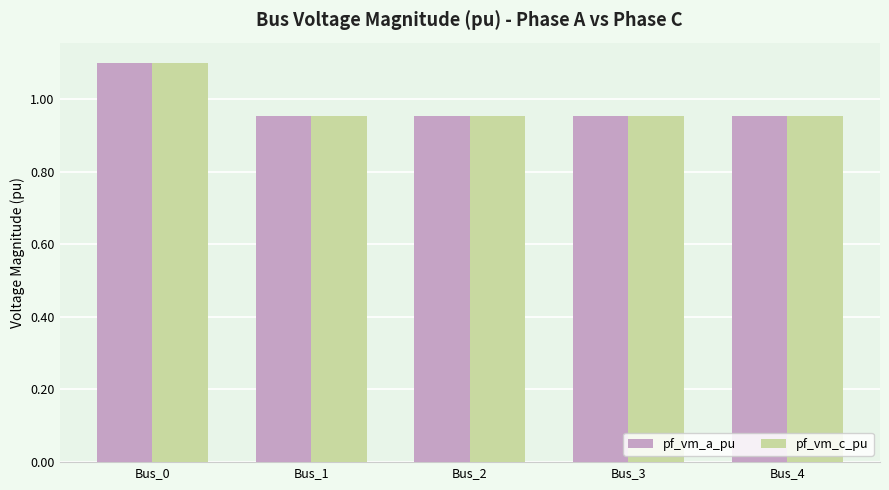

What is the sum of all pf_vm_c_pu values?

4.9